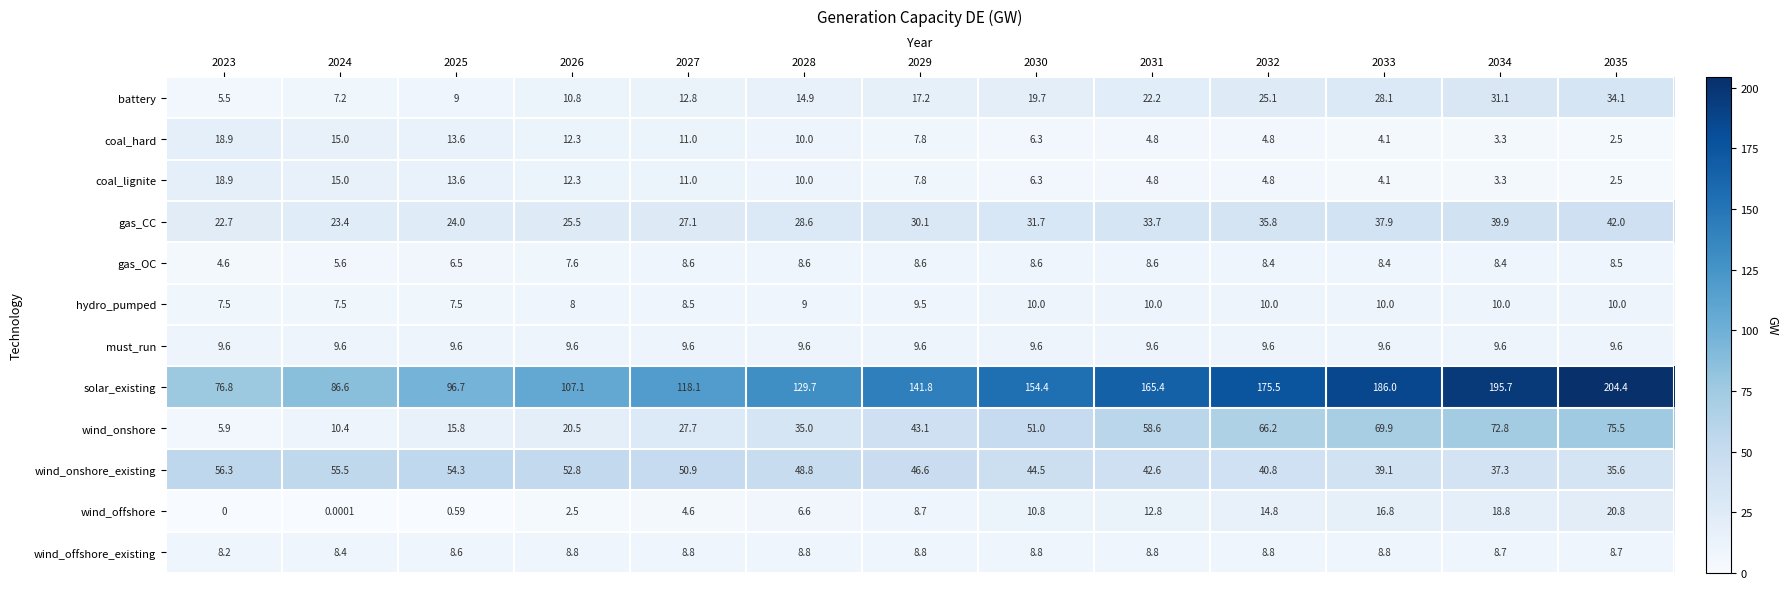

Is the value of gas_CC at 2023 greater than the value of wind_onshore_existing at 2031?

No